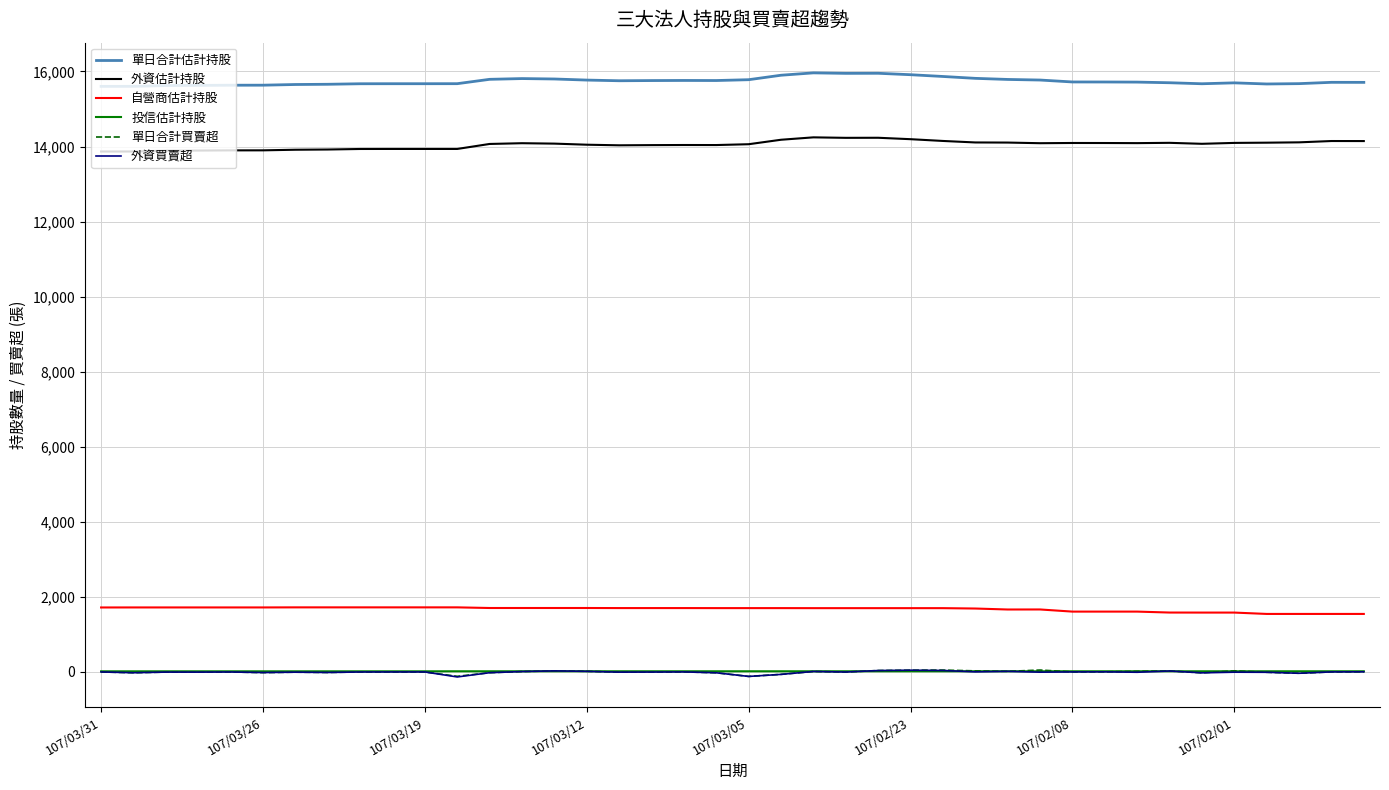

At how many categories does at least one series exceed 14767?

40